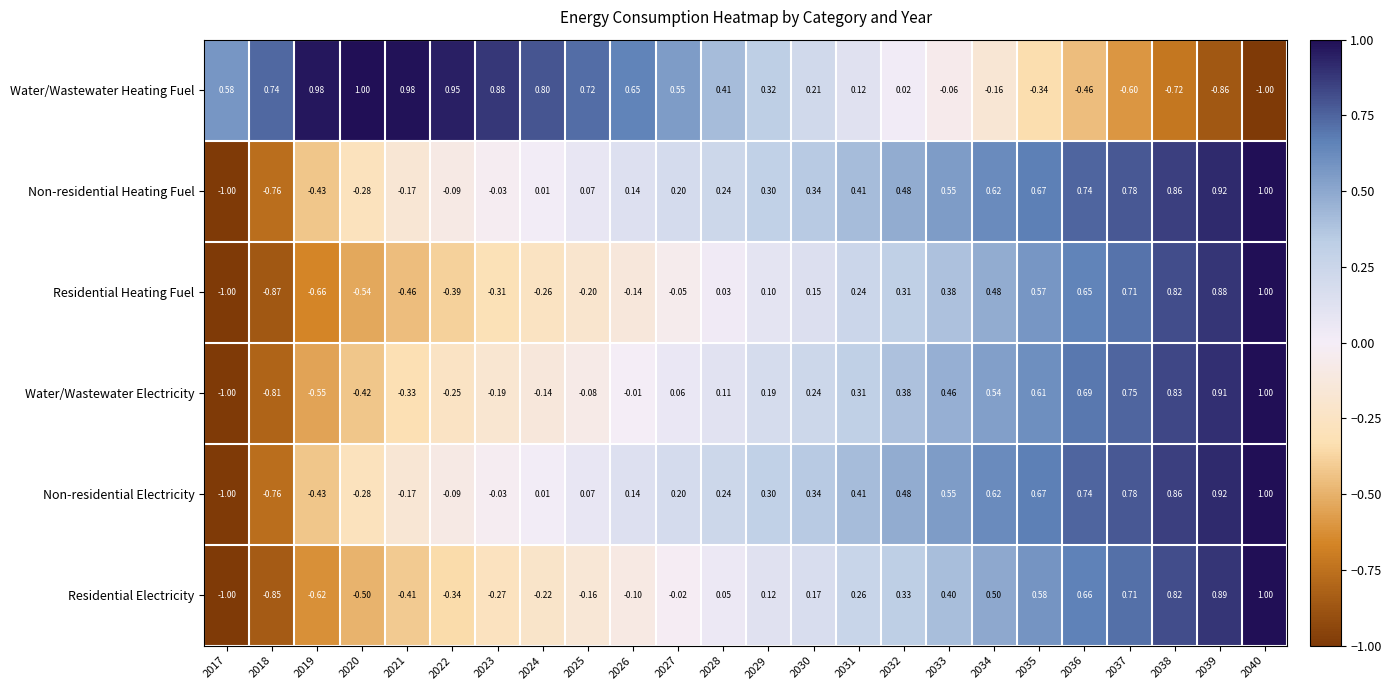

What is the total value across all series at 2036?

3.0